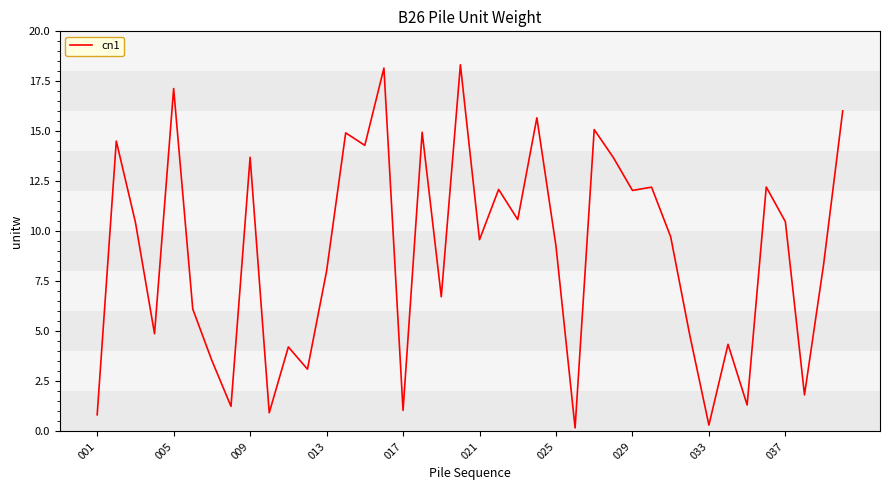

What is the difference between the maximum and minimum values?

18.2